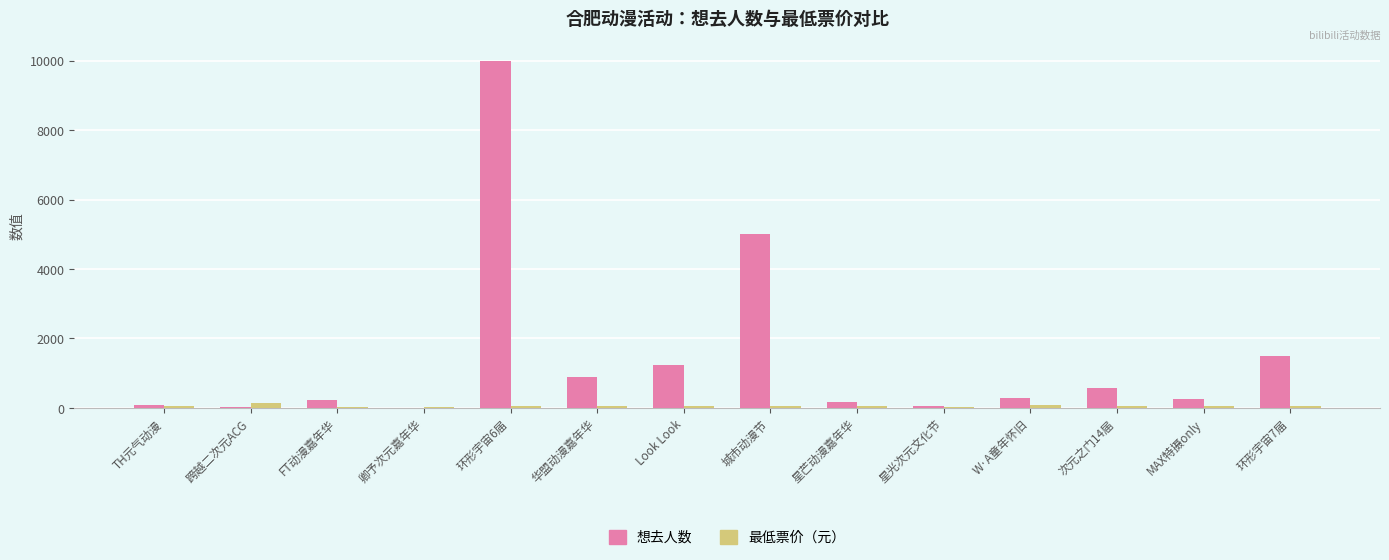

What is the sum of the 最低票价（元） values at 跨越二次元ACG and 华盟动漫嘉年华?

196.0